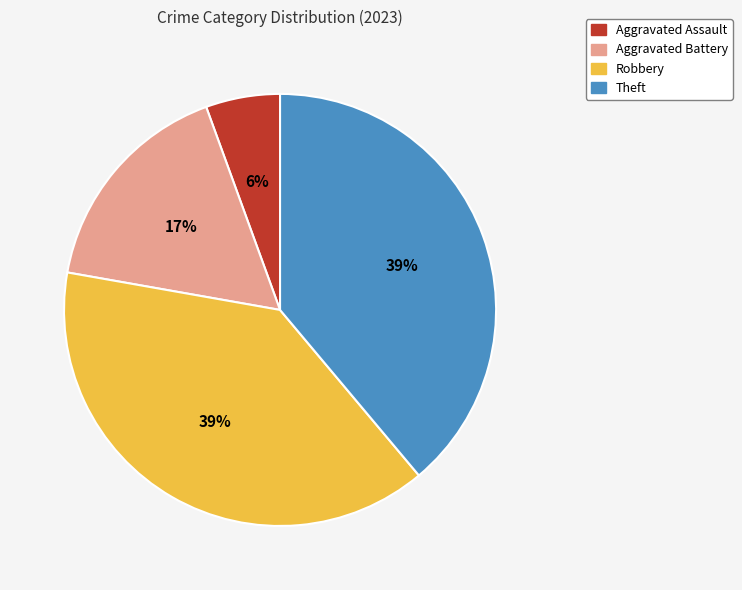

The Aggravated Assault slice represents 6% of the pie. True or false?

True